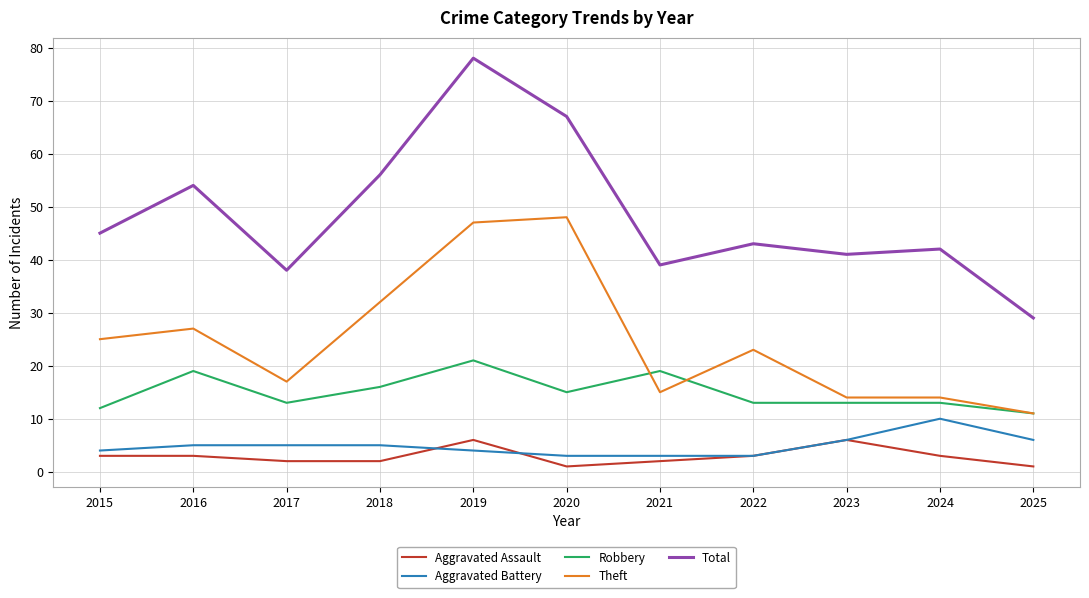

Where is Robbery nearest to the value 16?

2018